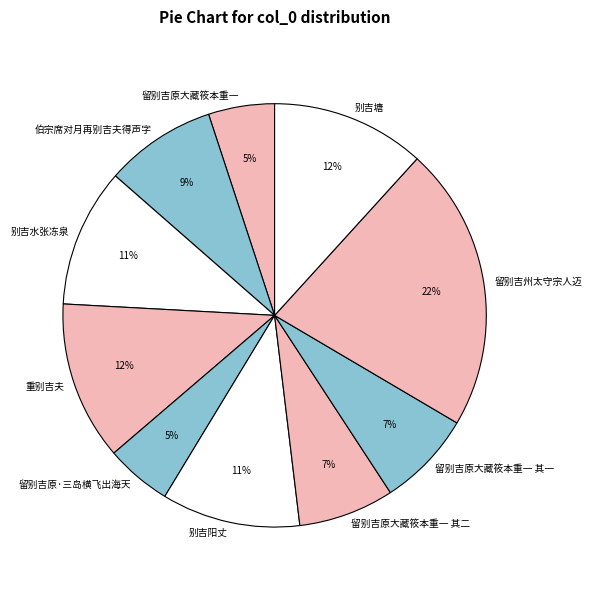

Is there a majority slice in this chart?

No